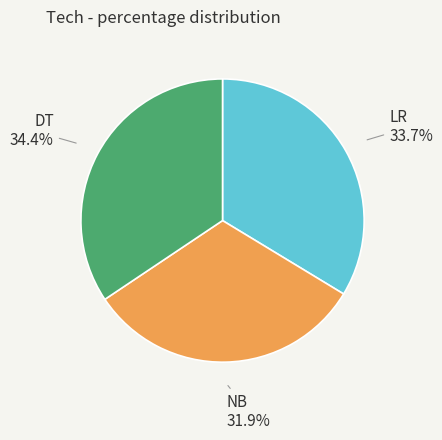

To the nearest percent, what is the difference between the largest and smallest slice percentages?

2%